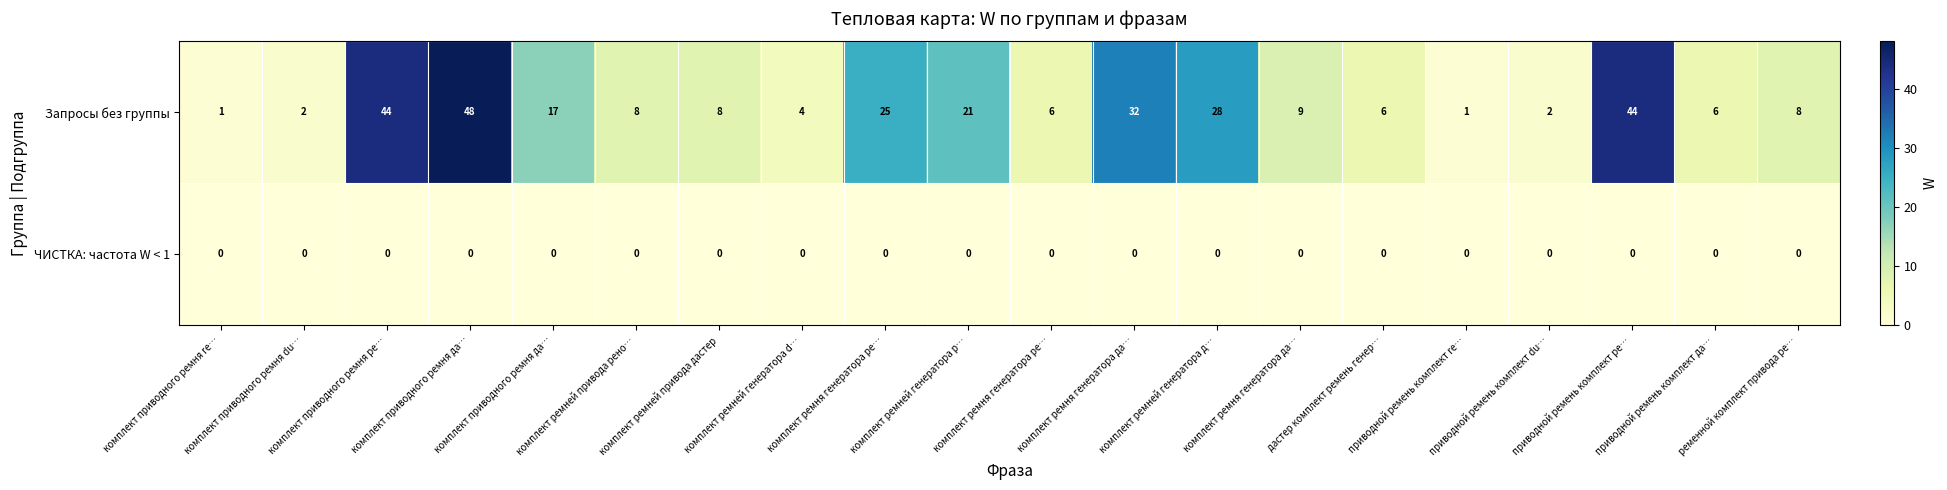

List the series in order of their peak value, lowest first.

ЧИСТКА: частота W < 1, Запросы без группы